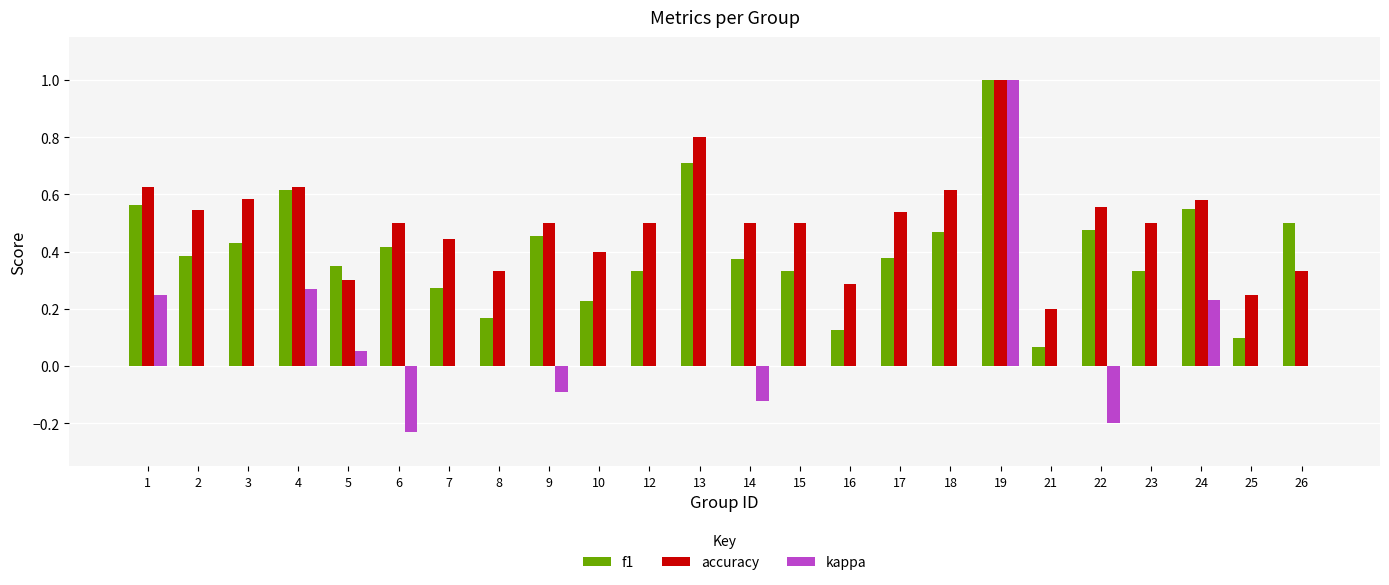

The value of accuracy at 23 is 0.3. True or false?

False